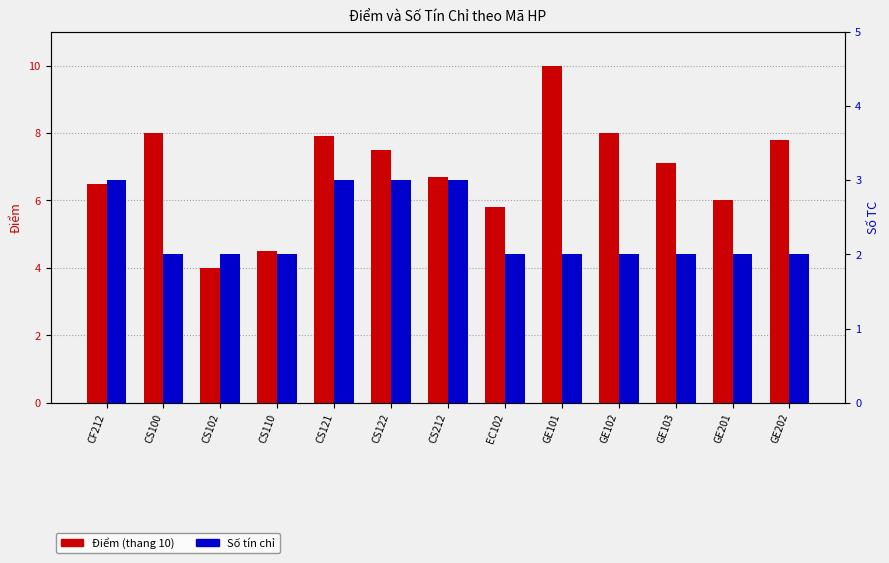

What is the value of the Điểm bar at the 11th from the left?

7.1